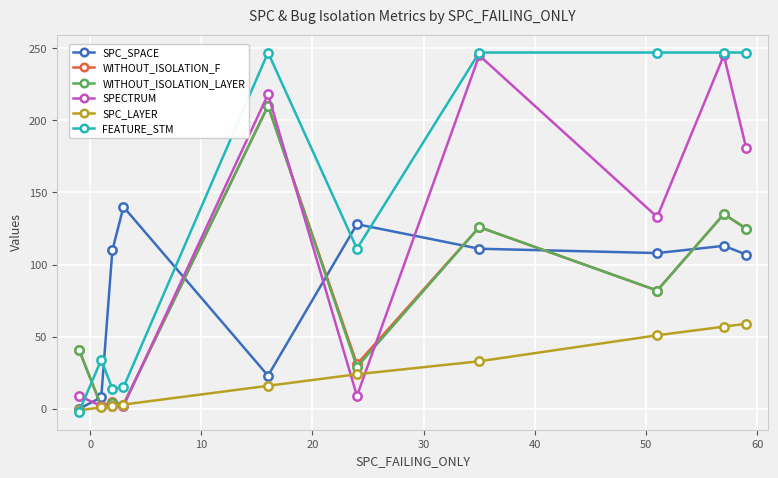

Which series has the largest total across all categories?

FEATURE_STM